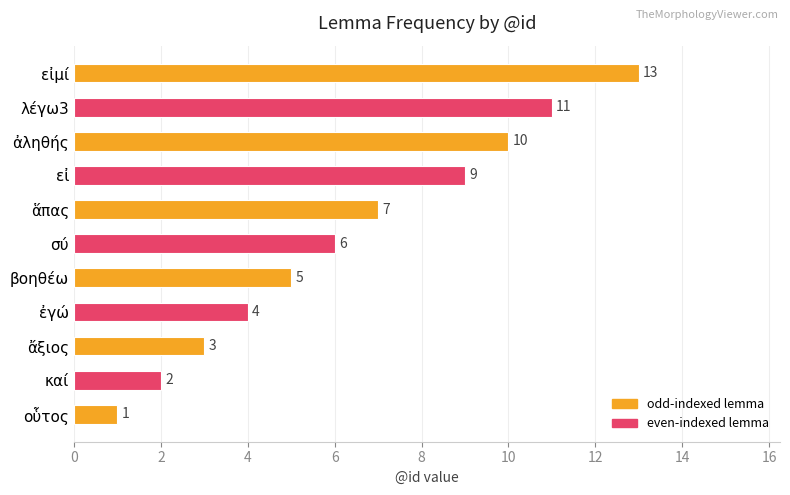

List the labels in order of value, smallest first.

οὗτος, καί, ἄξιος, ἐγώ, βοηθέω, σύ, ἅπας, εἰ, ἀληθής, λέγω3, εἰμί